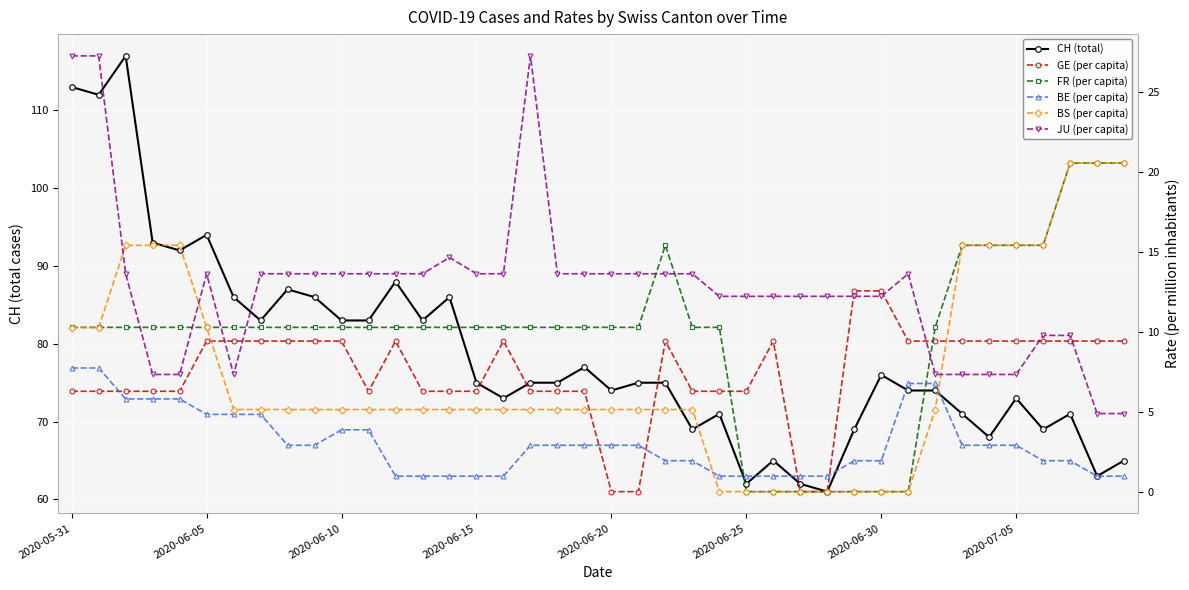

At which label is JU (per capita) closest to 16?

14